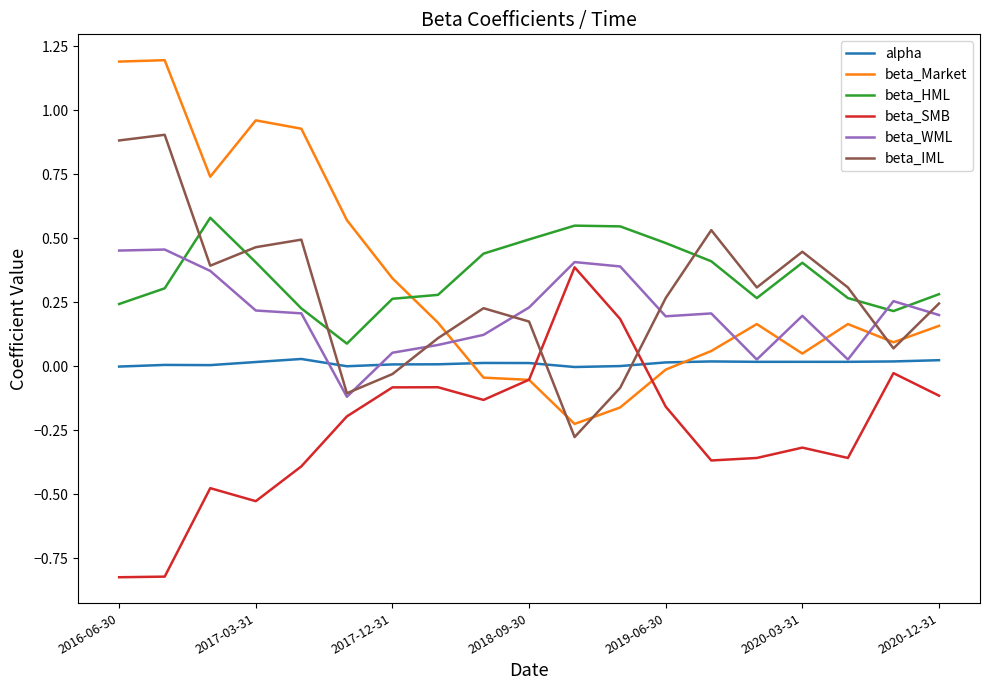

True or false: beta_WML and beta_Market intersect in this chart.

True